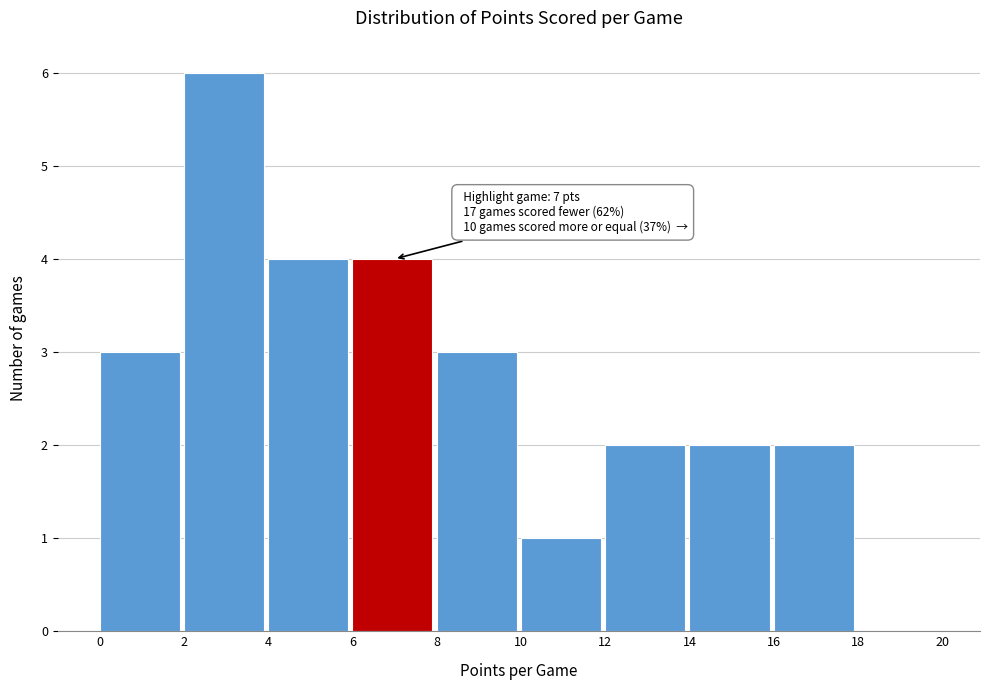

Which range on the x-axis has the tallest bar?

2 to 4